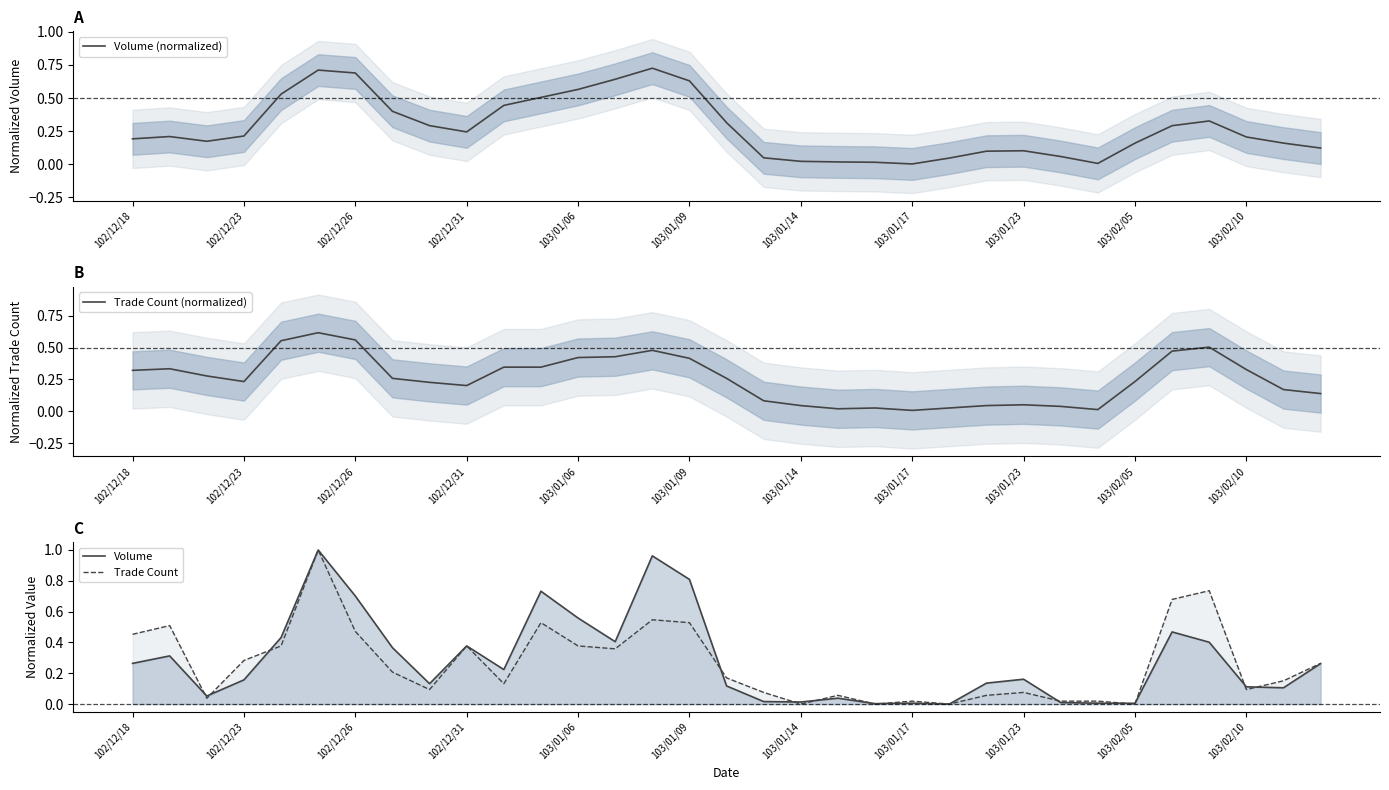

What are all the series names shown in the legend?

Volume (normalized), Trade Count (normalized), Volume, Trade Count